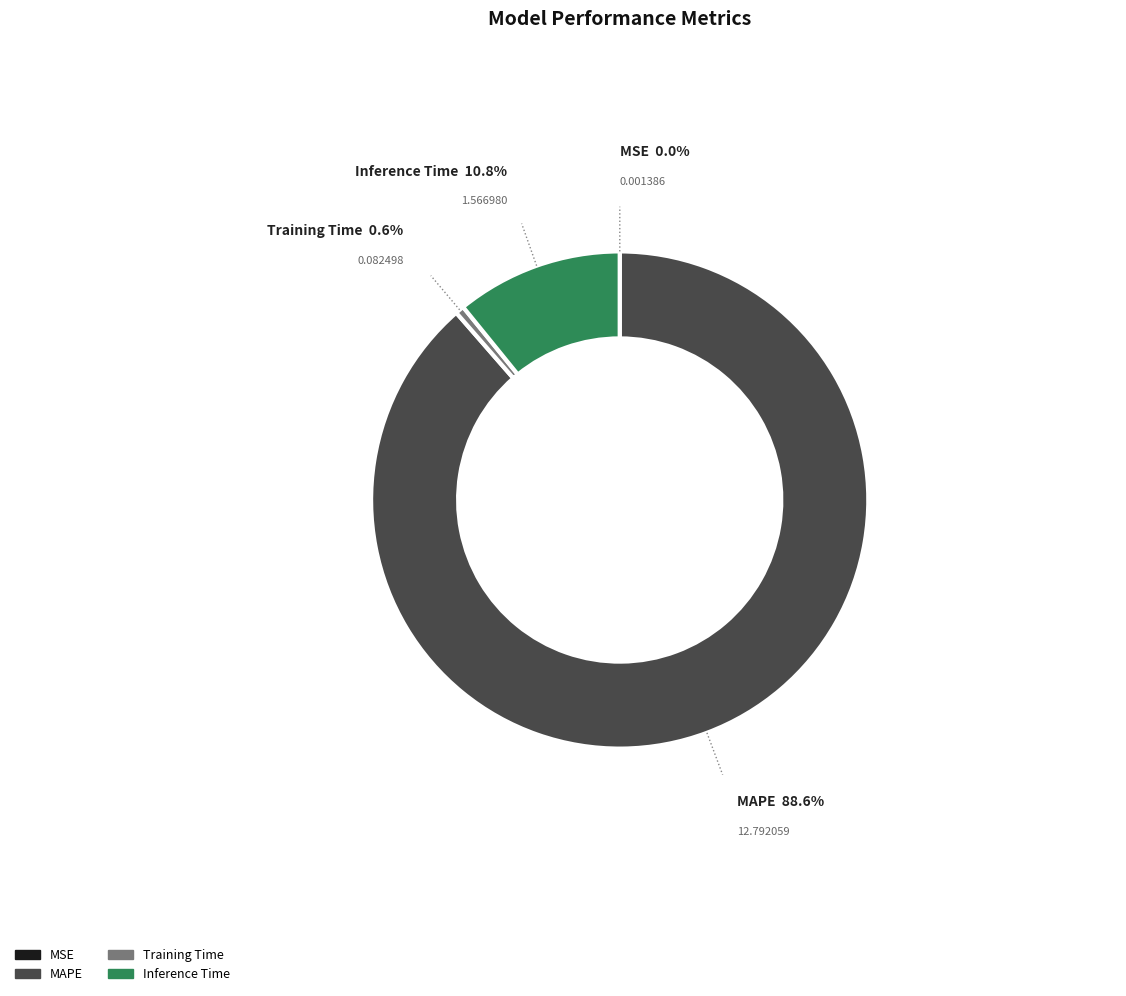

Does Inference Time represent more than half of the total?

No